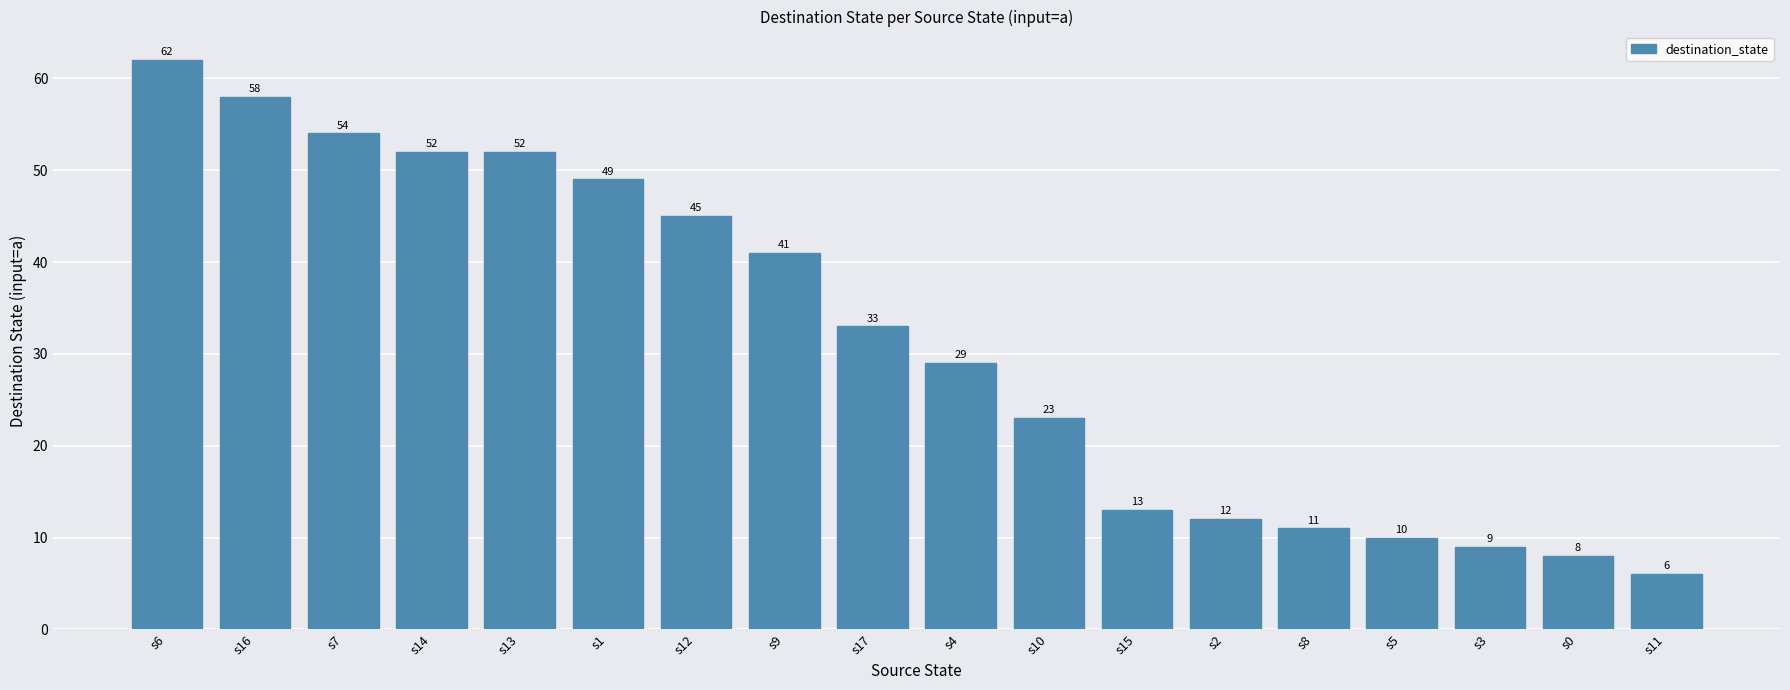

The chart shows a value of 54 at s7. True or false?

True